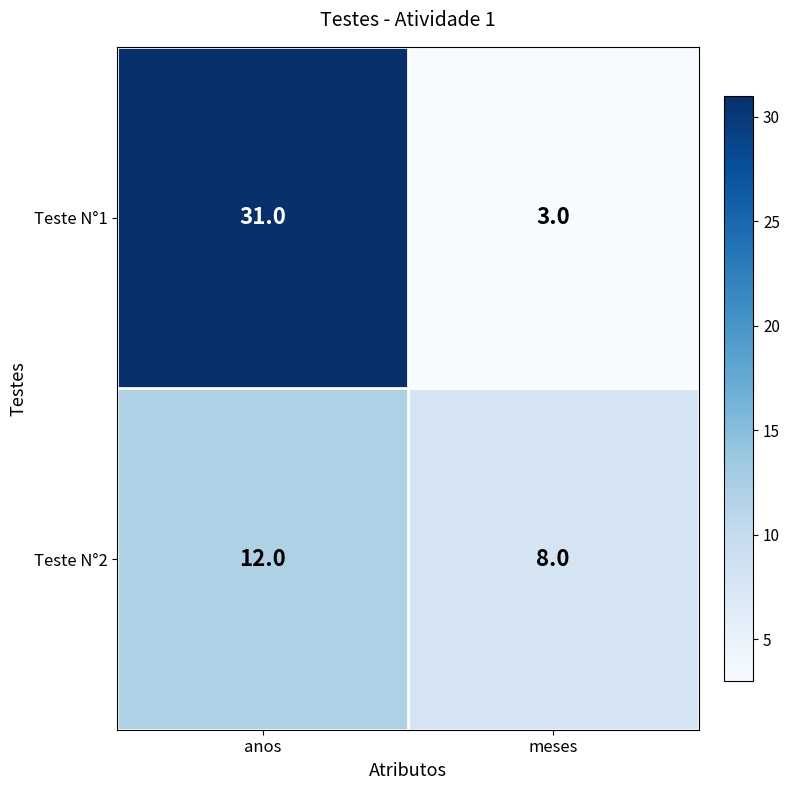

The value of Teste N°2 at meses is 8. True or false?

True